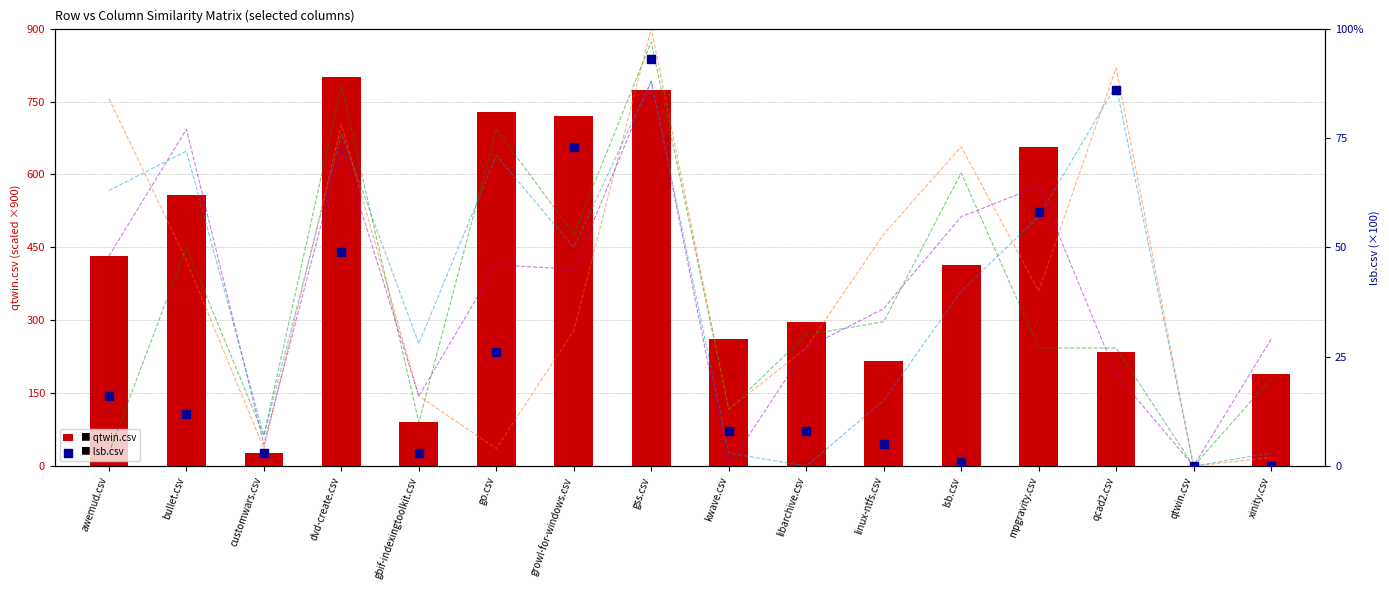

Which series has the largest total across all categories?

qtwin.csv